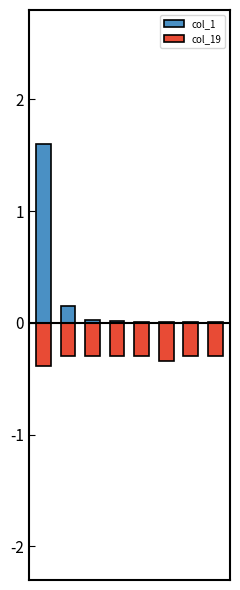

What is the difference between the second highest and minimum values in the col_19 series?

0.1